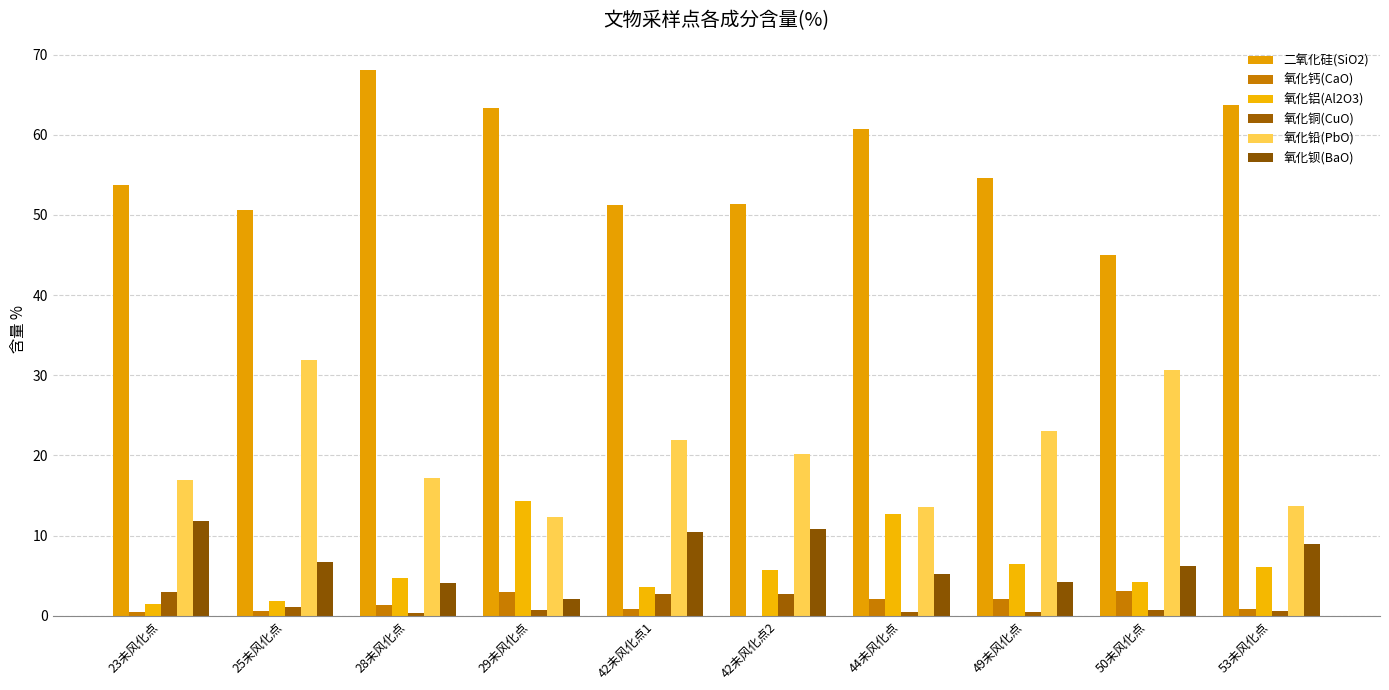

What is the spread (max minus min) of values at 29未风化点?

62.6